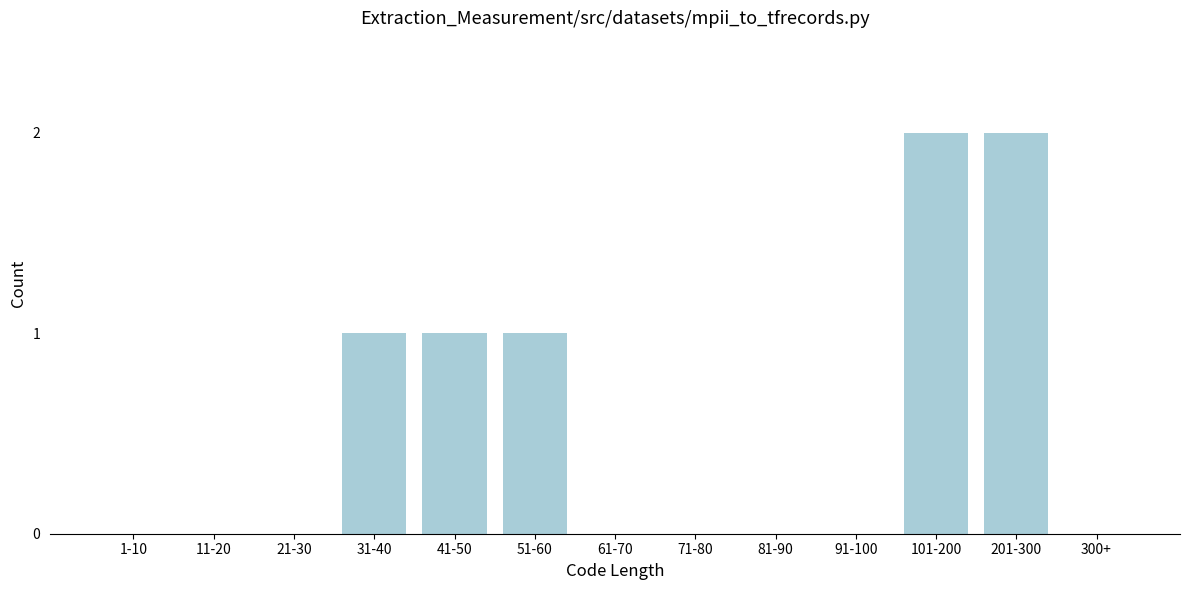

Reading right to left, transcribe all the data shown in this chart.

300+=0	201-300=2	101-200=2	91-100=0	81-90=0	71-80=0	61-70=0	51-60=1	41-50=1	31-40=1	21-30=0	11-20=0	1-10=0